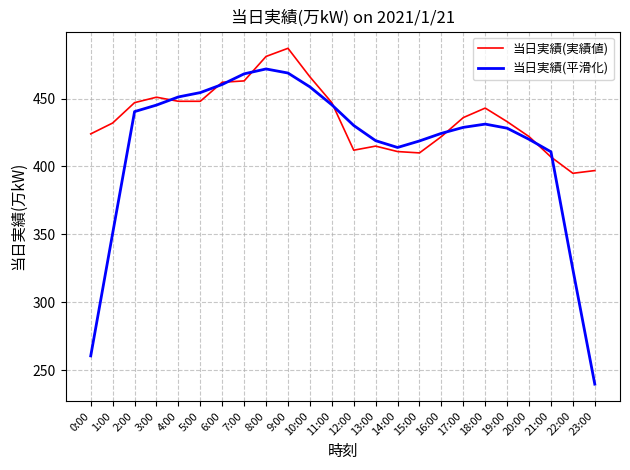

Rank the series by their average value, from highest to lowest.

当日実績(実績値), 当日実績(平滑化)